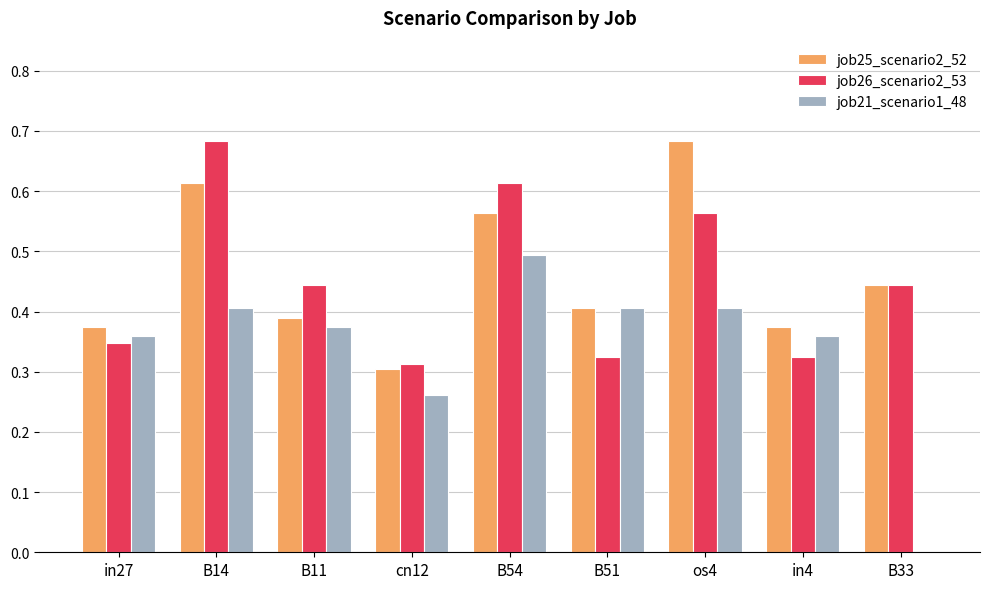

What is the sum of all job26_scenario2_53 values?

4.1